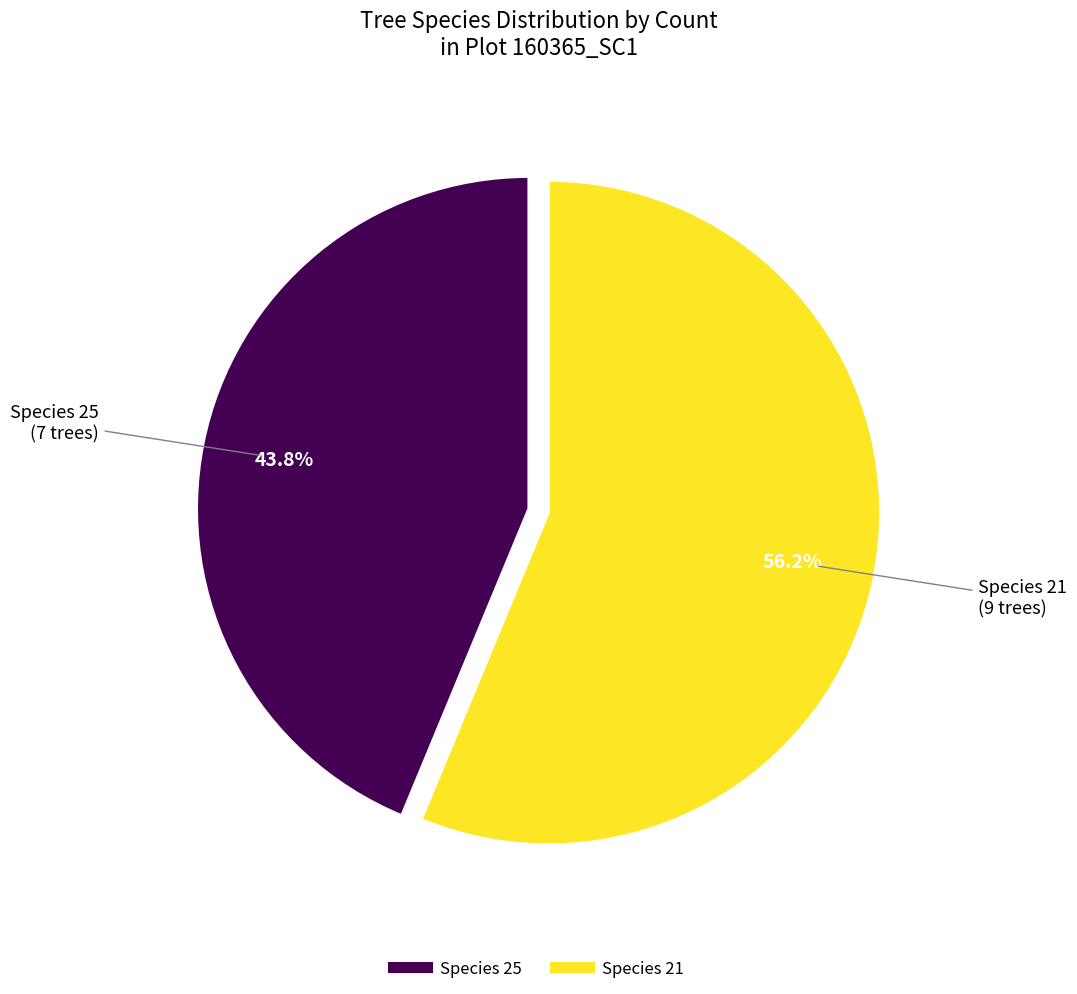

Is there any slice that represents more than half of the pie?

Yes